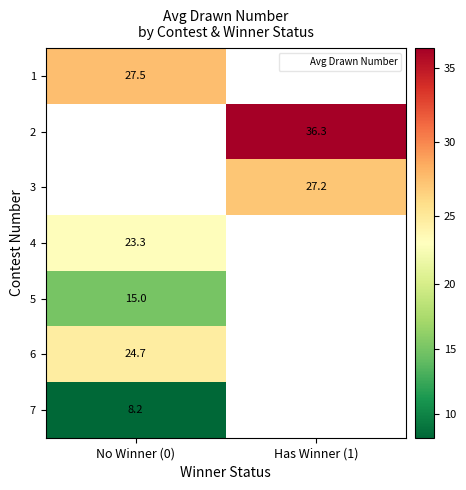

Between Has Winner (1) and No Winner (0), which is larger?

No Winner (0)